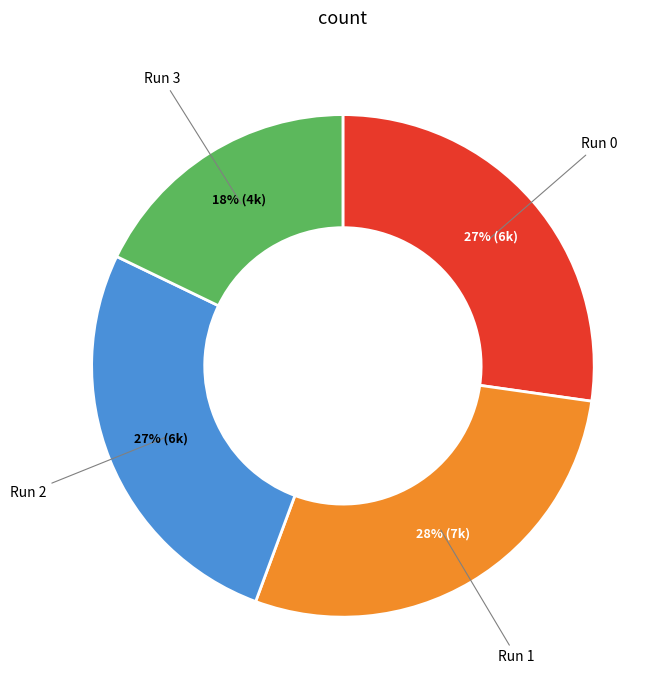

To the nearest percent, what is the average slice percentage?

25%